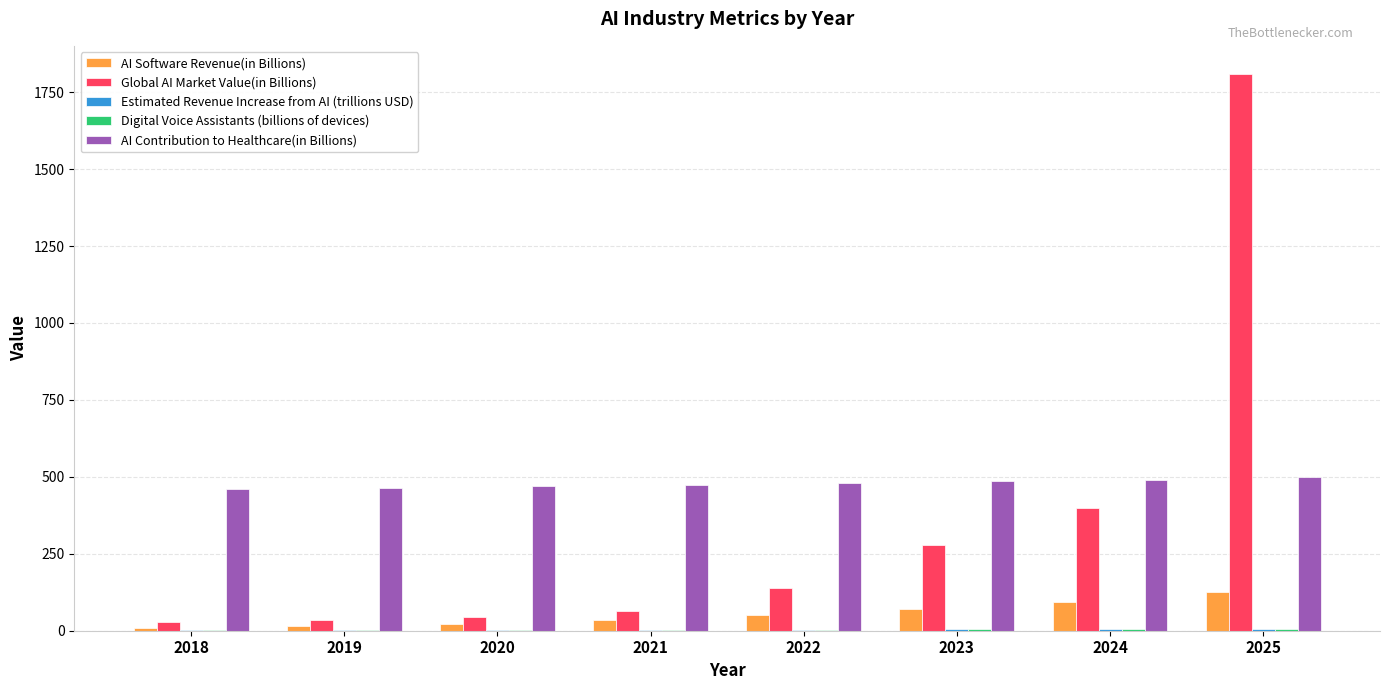

Which series changed the most between 2019 and 2021?

Global AI Market Value(in Billions)